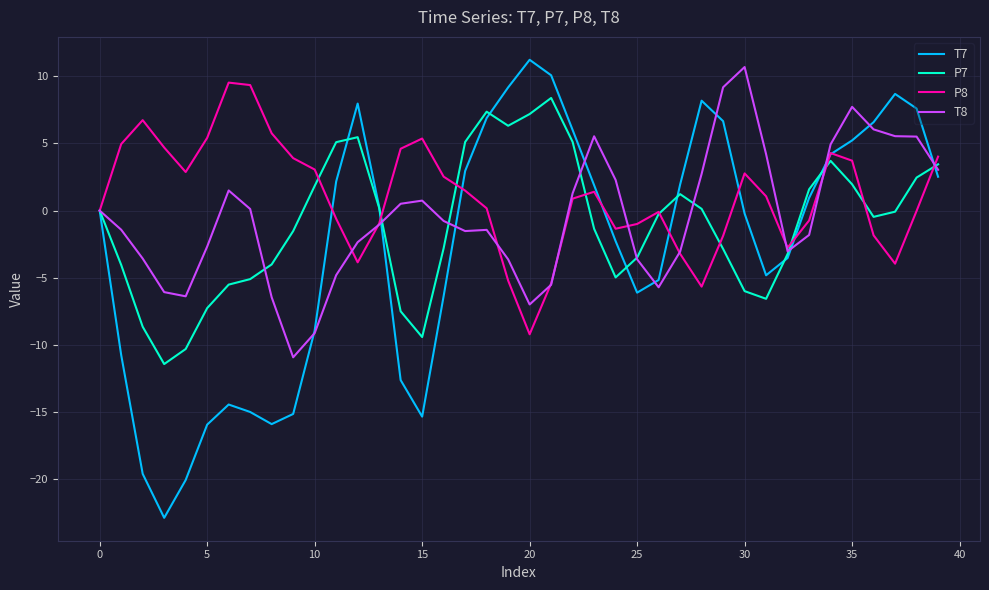

Count the number of categories in the chart.

40